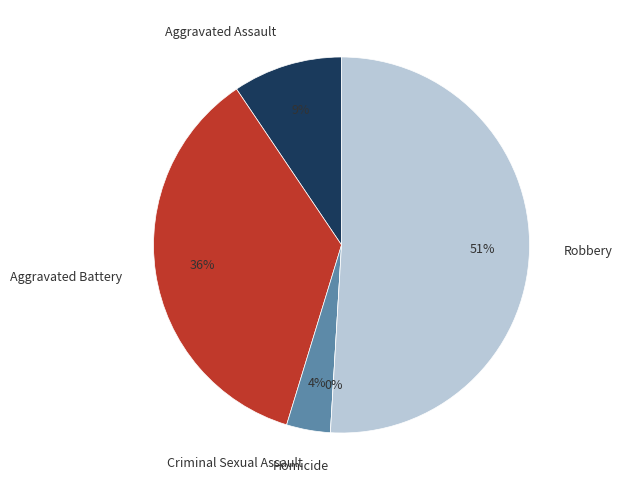

Is the sum of Aggravated Battery and Homicide greater than half?

No